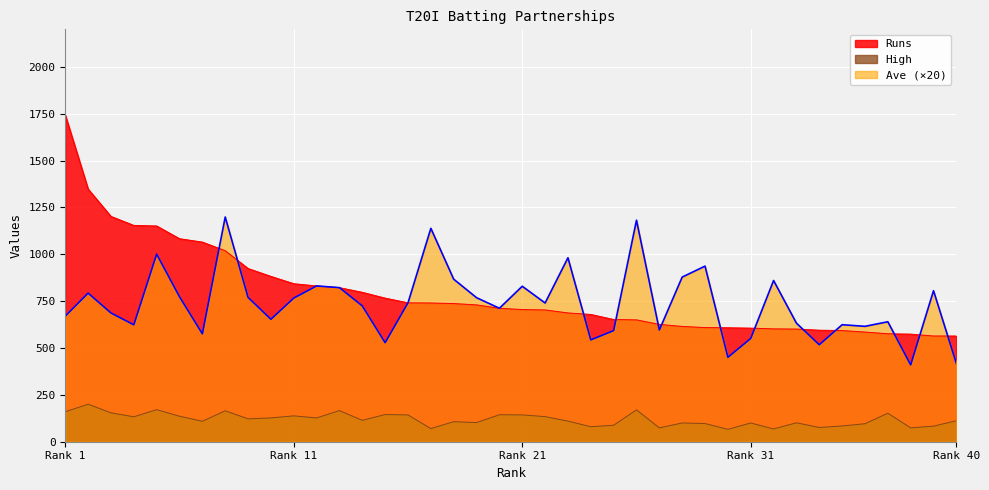

What value does the Ave series have at 7?

1198.8